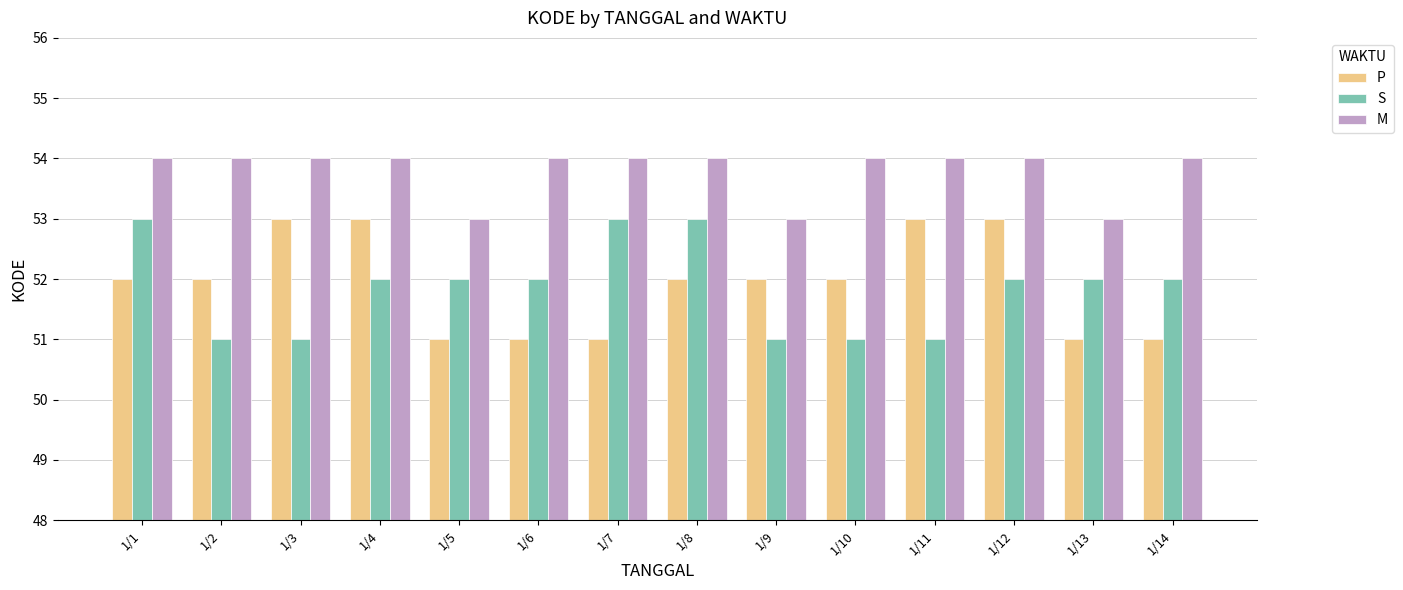

At which label does S first exceed 52?

1/1